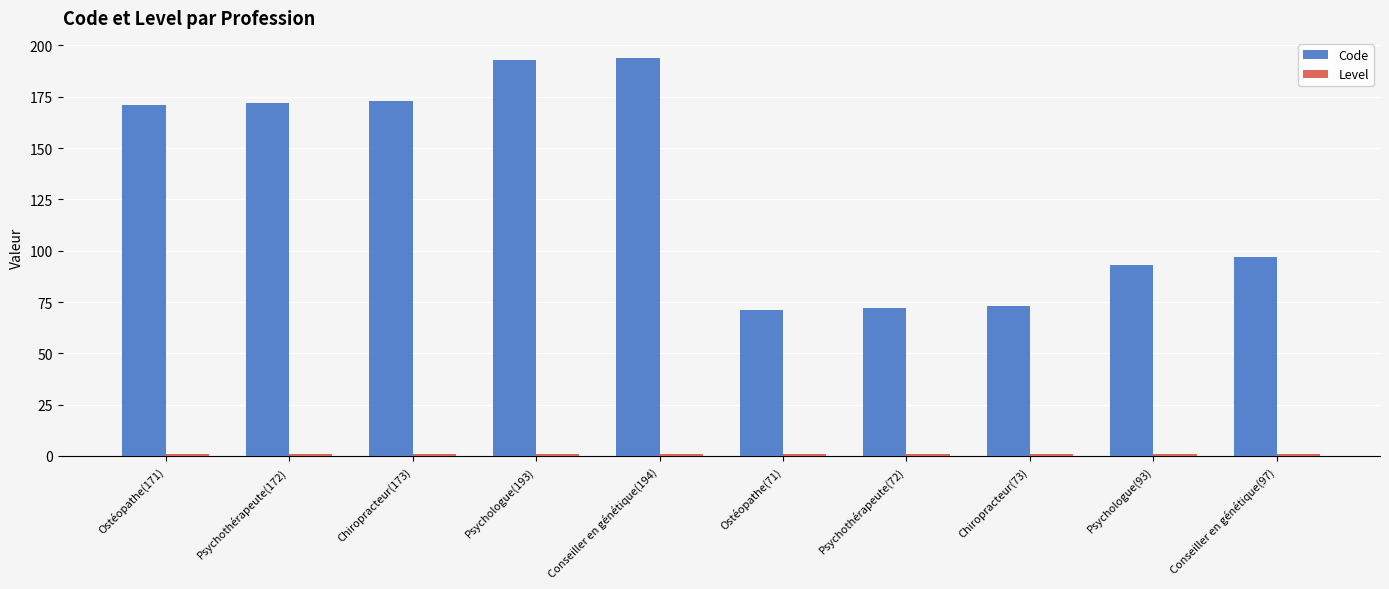

Between Psychologue(193) and Psychologue(93), which series saw the biggest shift?

Code